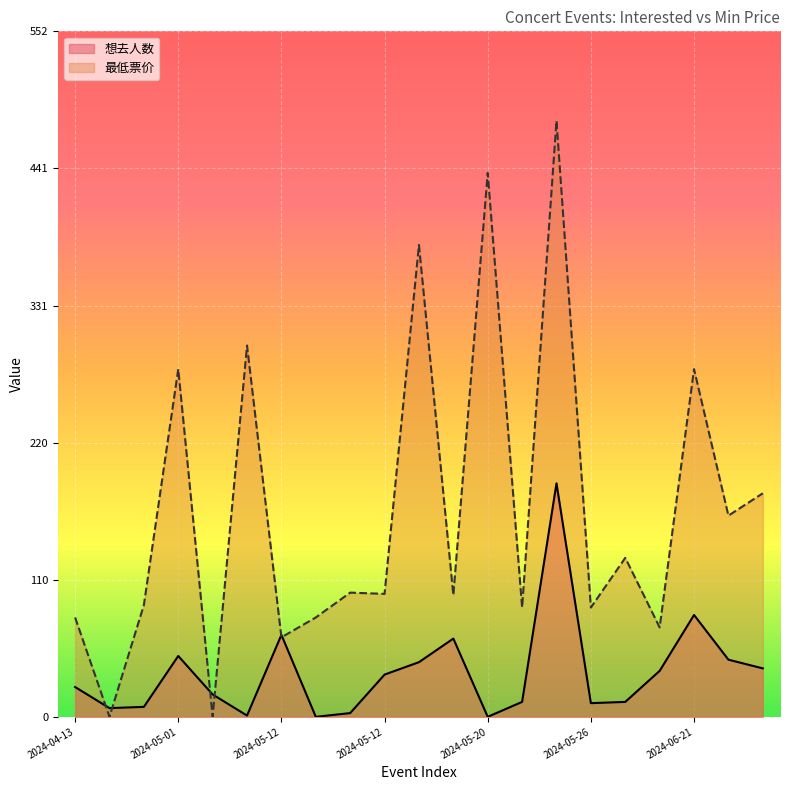

Between 2024-05-03 and 2024-05-20, which series saw the biggest shift?

最低票价